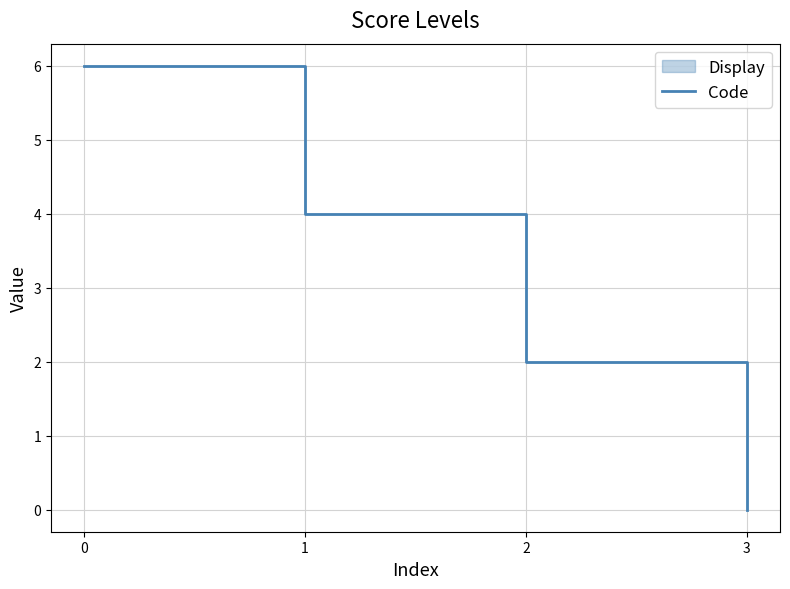

What is the sum of the values at 3 and 1?

4